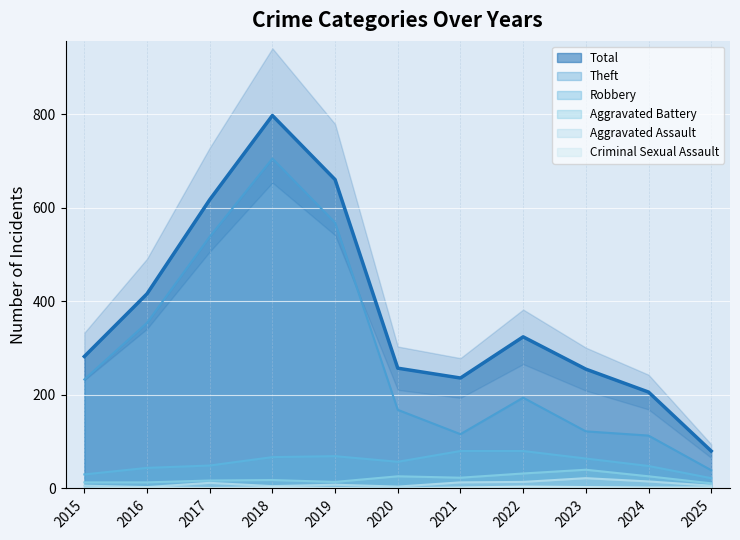

Rank the series at 2017 from highest to lowest value.

Total, Theft, Robbery, Aggravated Battery, Aggravated Assault, Criminal Sexual Assault